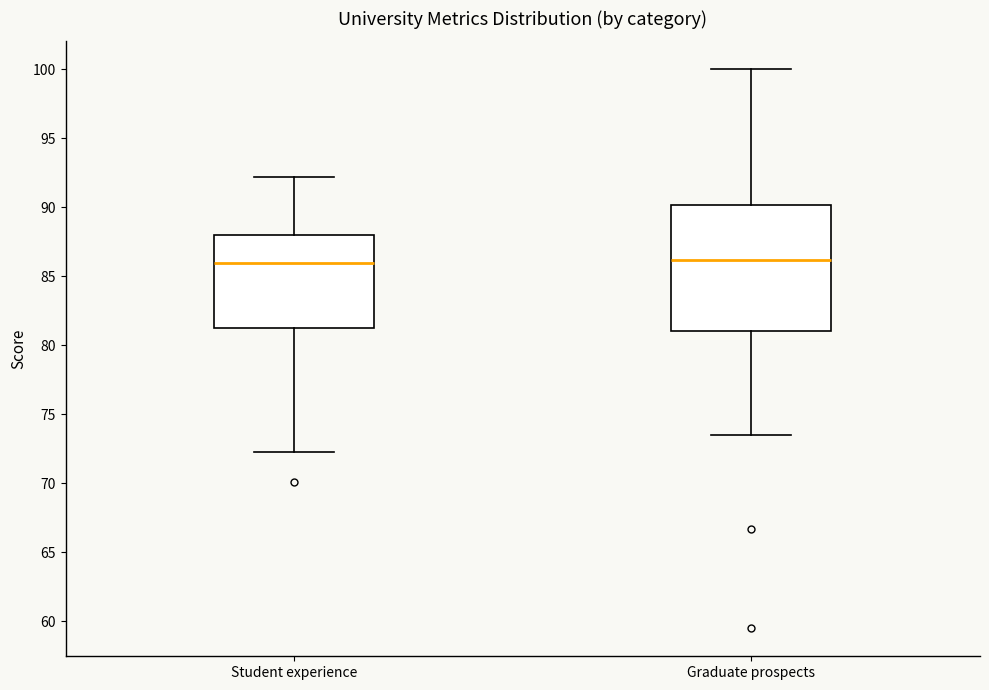

Reading left to right, read every box against the y-axis: the position of its median line, the range the box covers, and the ends of its whiskers. The values are not printed on the chart, so give them approximately, as read against the axis.

Student experience: median 86.0, box 81.5 to 88.0, whiskers 72.5 to 92.0
Graduate prospects: median 86.0, box 81.0 to 90.0, whiskers 73.5 to 100.0